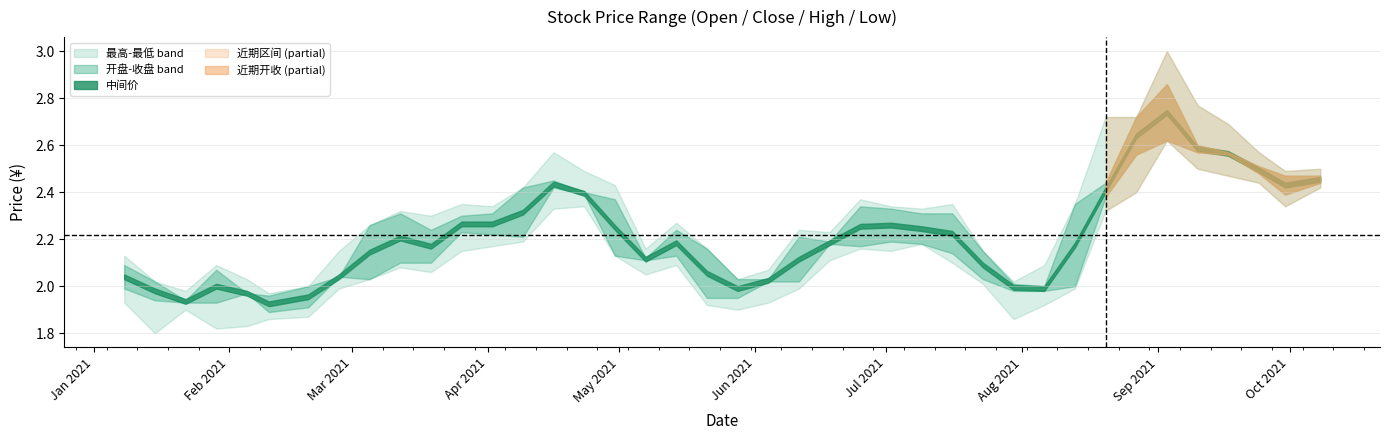

What is the average value of the 最低 series?

2.1